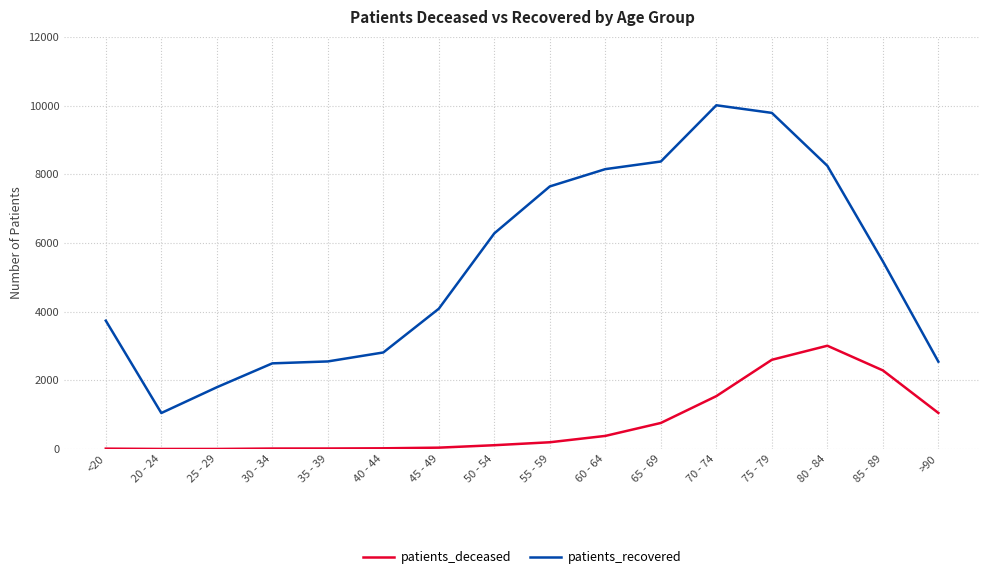

Which series has the largest range (max minus min)?

patients_recovered